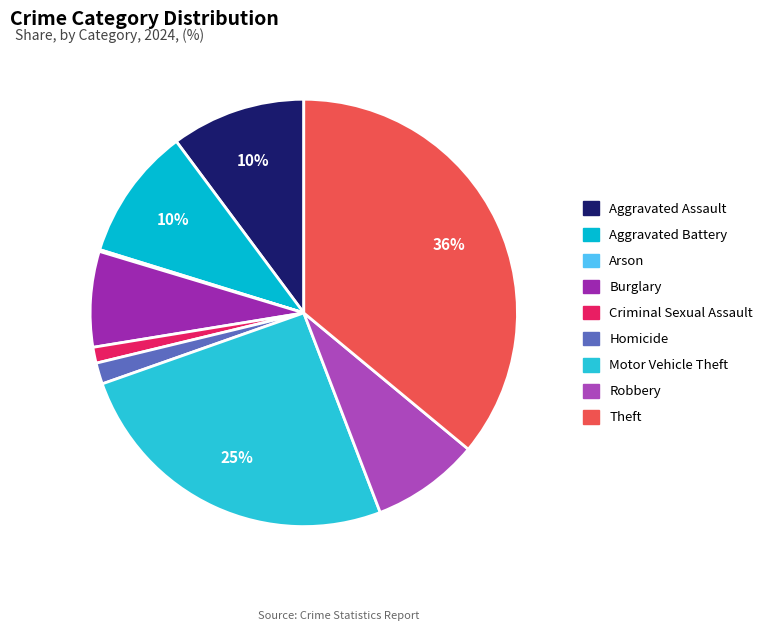

To the nearest percent, what is the average slice percentage?

11%